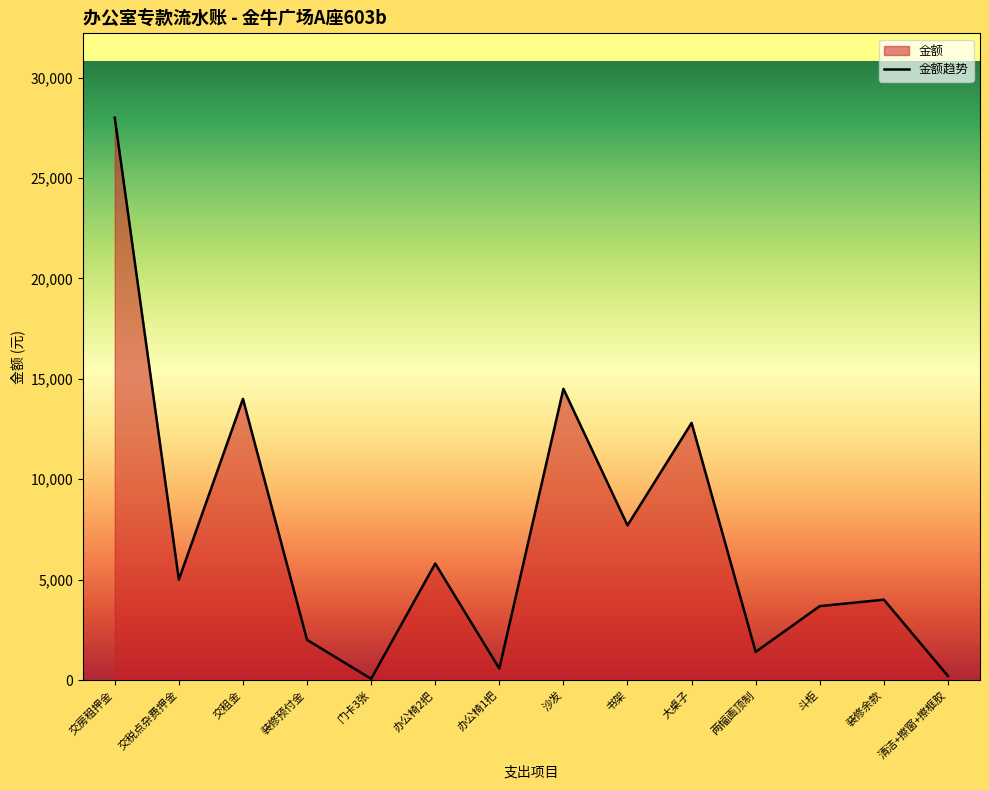

Rank the categories by value from highest to lowest.

交房租押金, 沙发, 交租金, 大桌子, 书架, 办公椅2把, 交税点杂费押金, 装修余款, 斗柜, 装修预付金, 两幅画顶制, 办公椅1把, 清洁+擦窗+擦框胶, 门卡3张